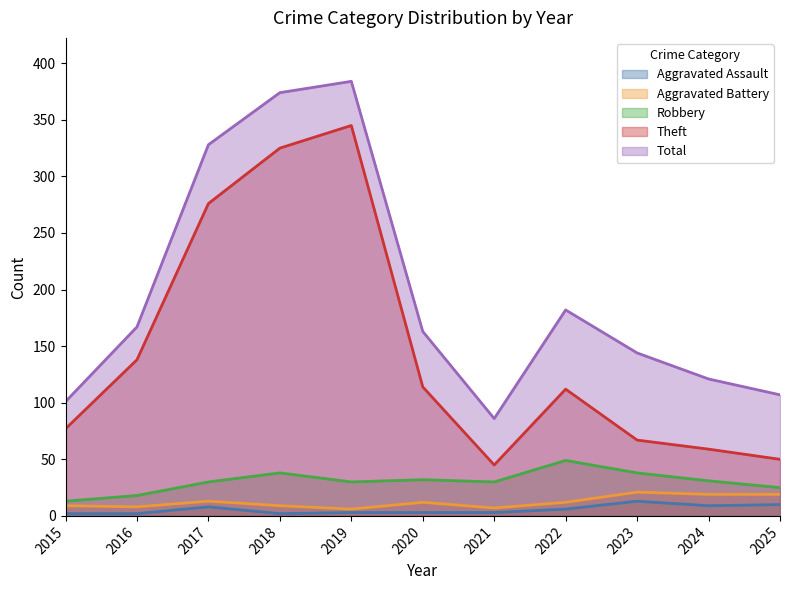

List the series in order of their peak value, highest first.

Total, Theft, Robbery, Aggravated Battery, Aggravated Assault